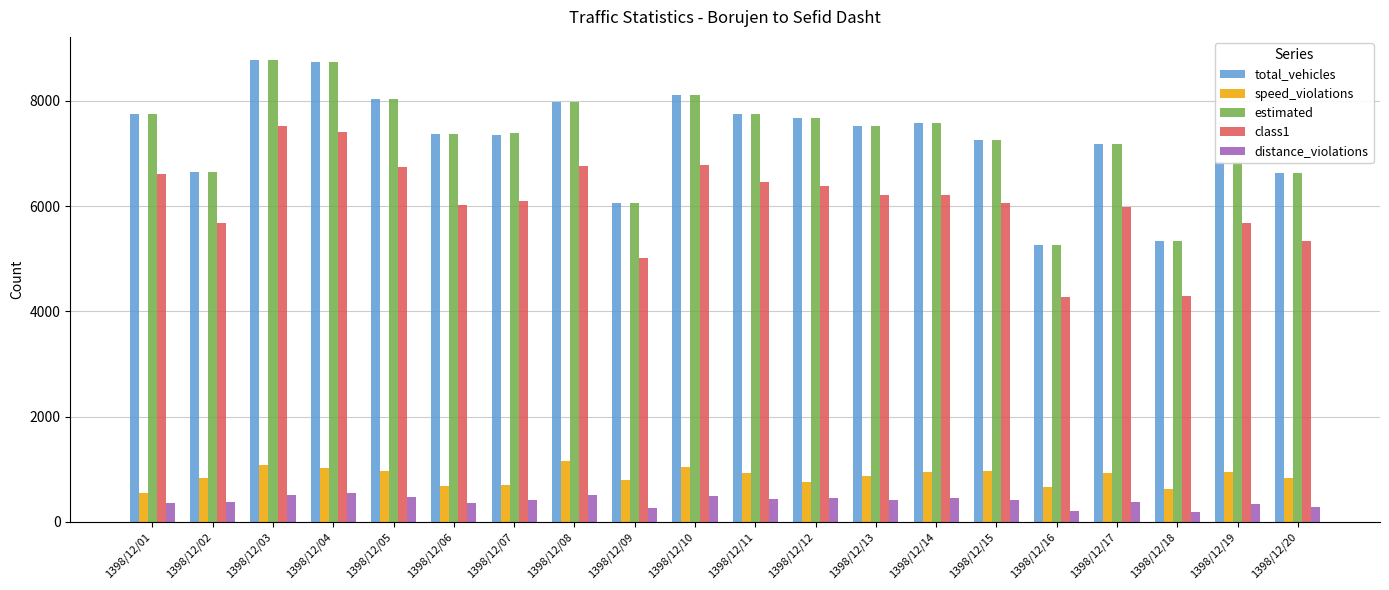

Between 1398/12/08 and 1398/12/20, which series saw the biggest shift?

class1